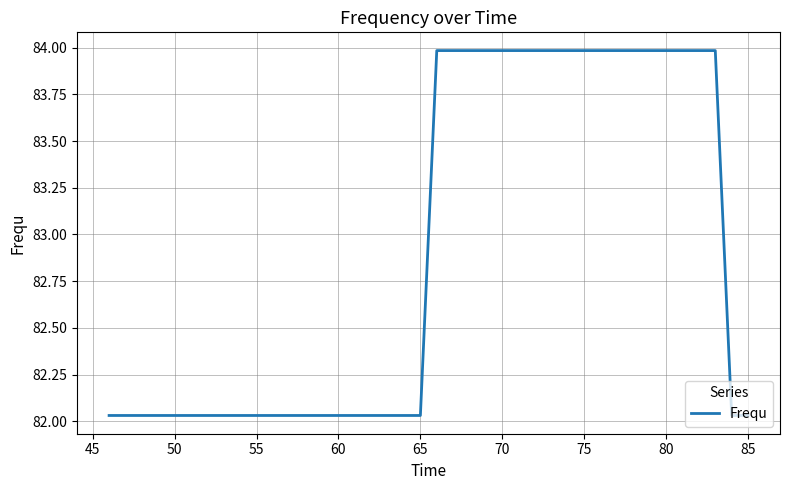

What is the maximum value shown in the chart?

84.0